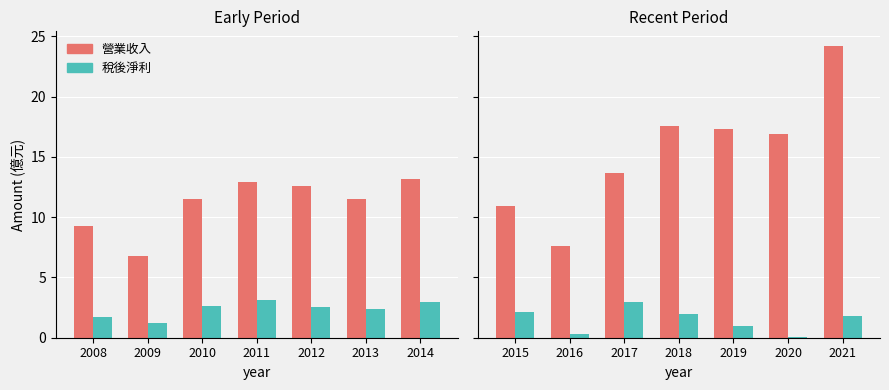

Which series has the largest range (max minus min)?

營業收入